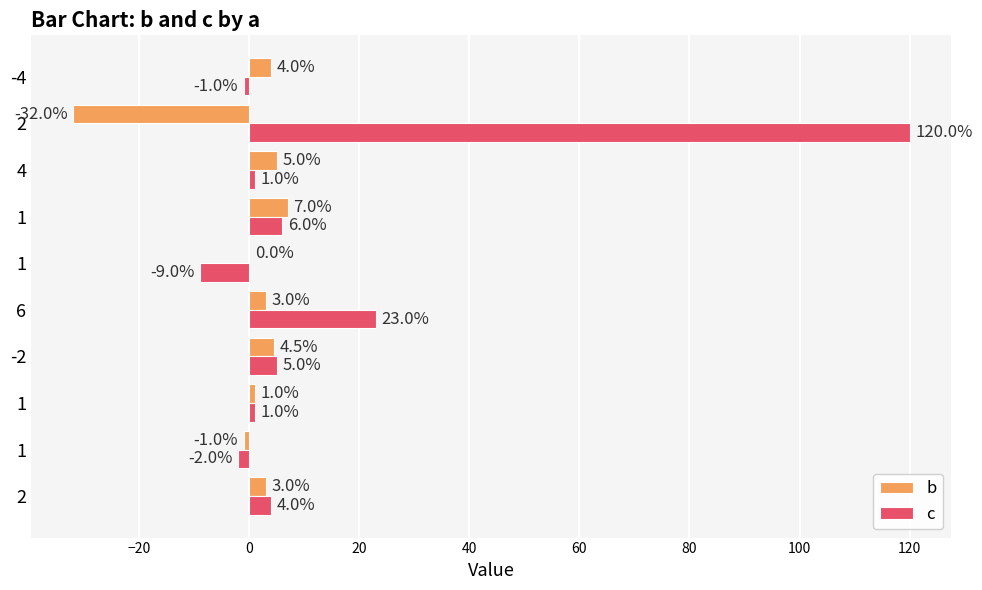

What is the maximum value for c?

120.0